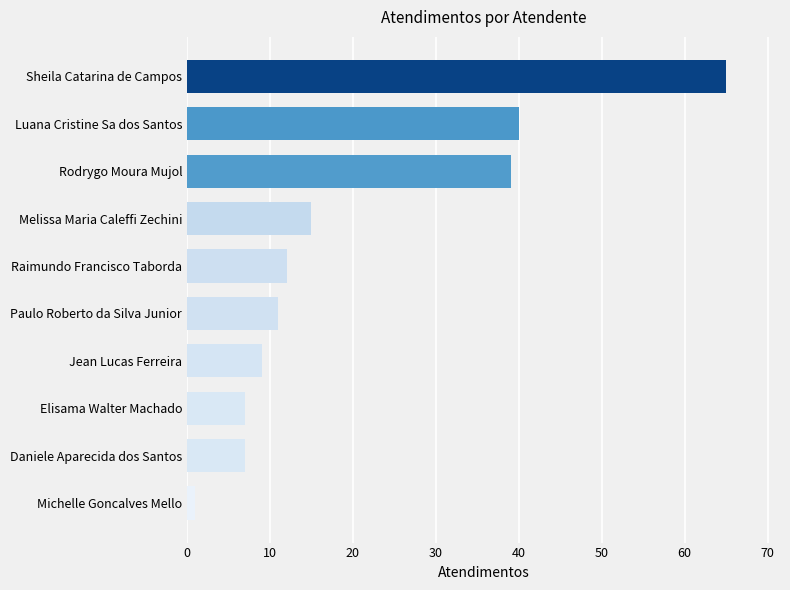

Reading bottom to top, extract all data points from this chart.

1	7	7	9	11	12	15	39	40	65